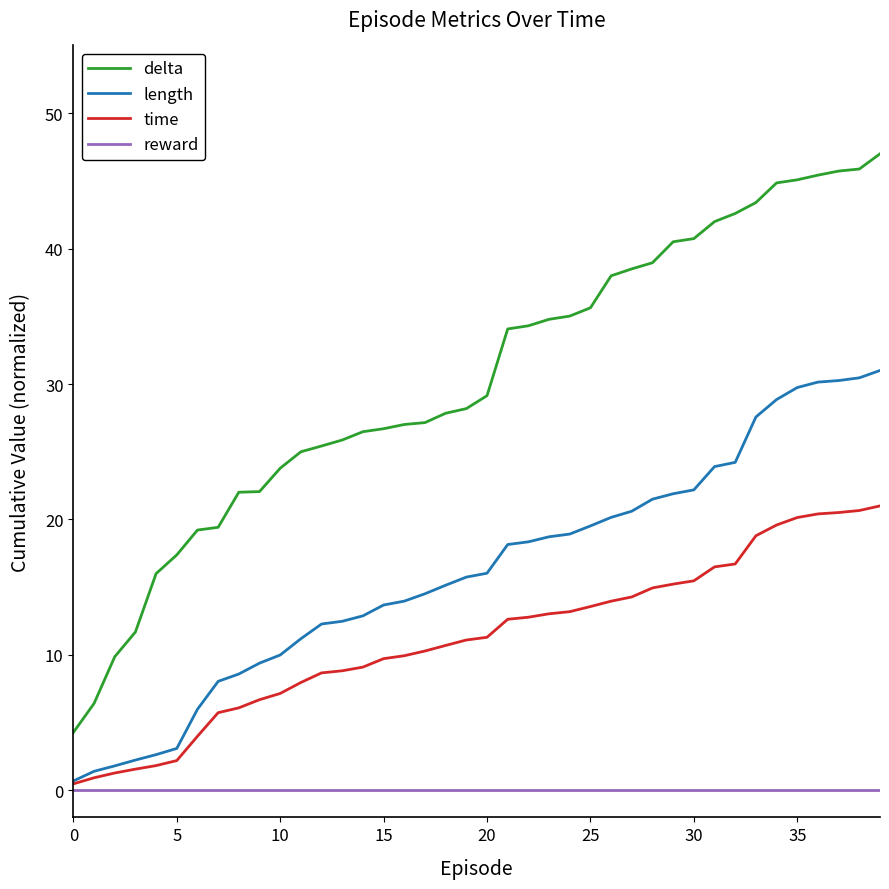

Rank the series by their maximum value, from lowest to highest.

reward, time, length, delta